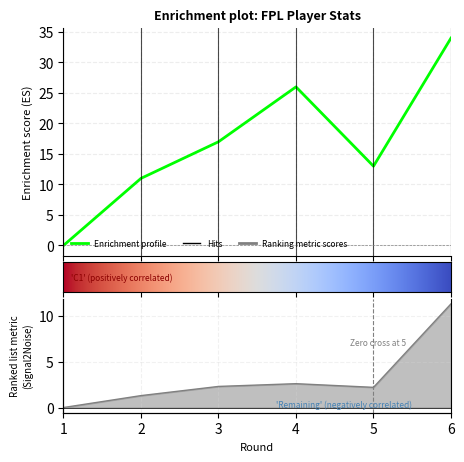

What is the average value of the bps series?

16.8